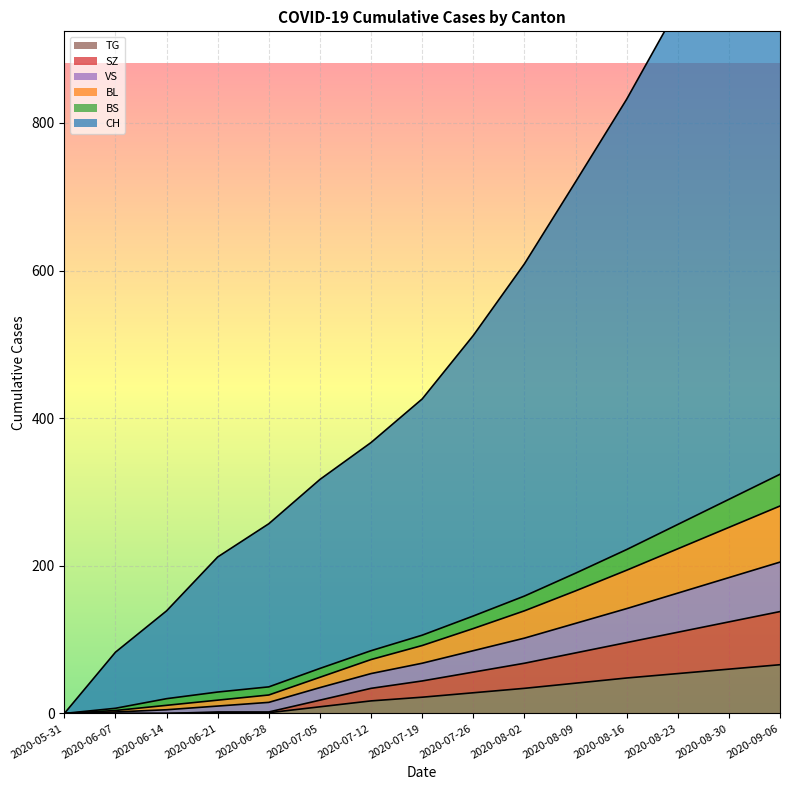

The value of SZ at 2020-07-19 is 44. True or false?

True